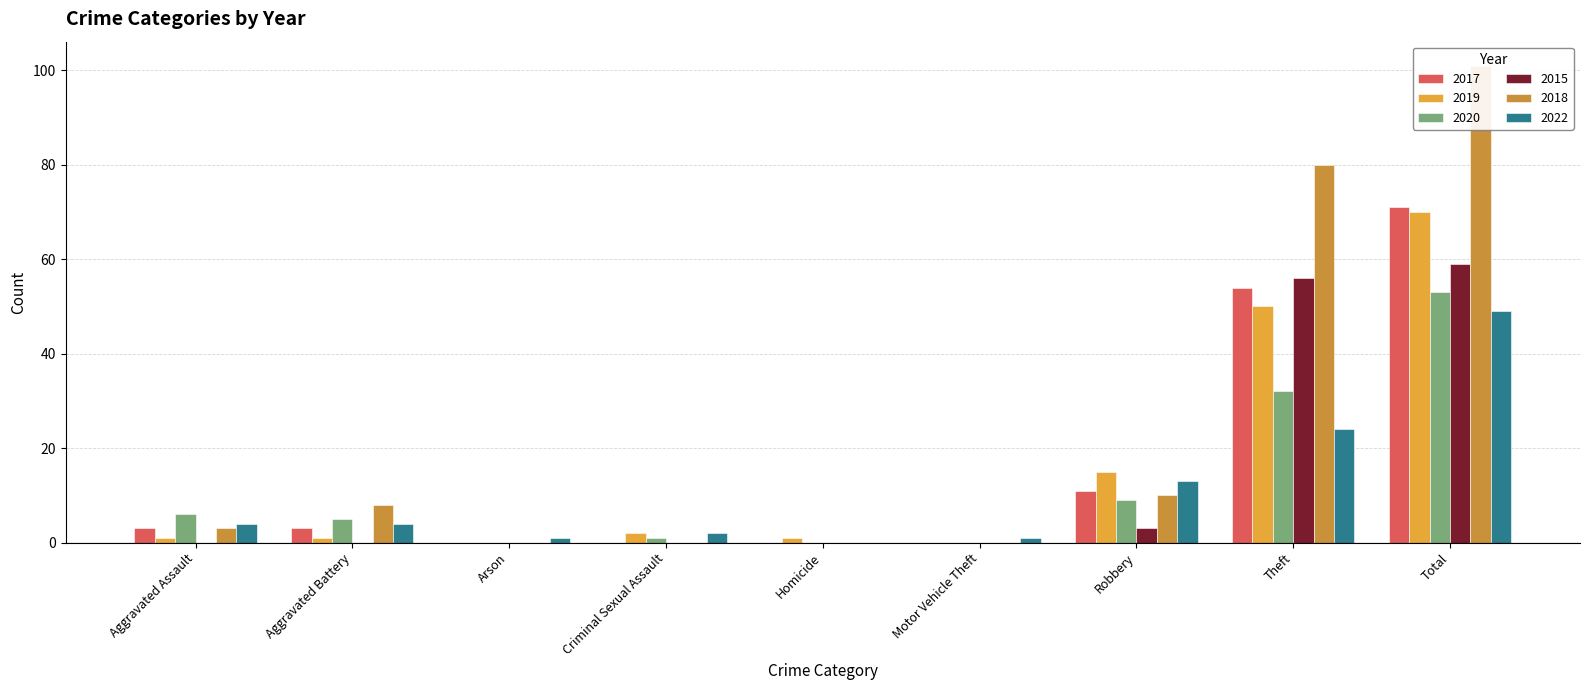

What are all the series names shown in the legend?

2017, 2019, 2020, 2015, 2018, 2022